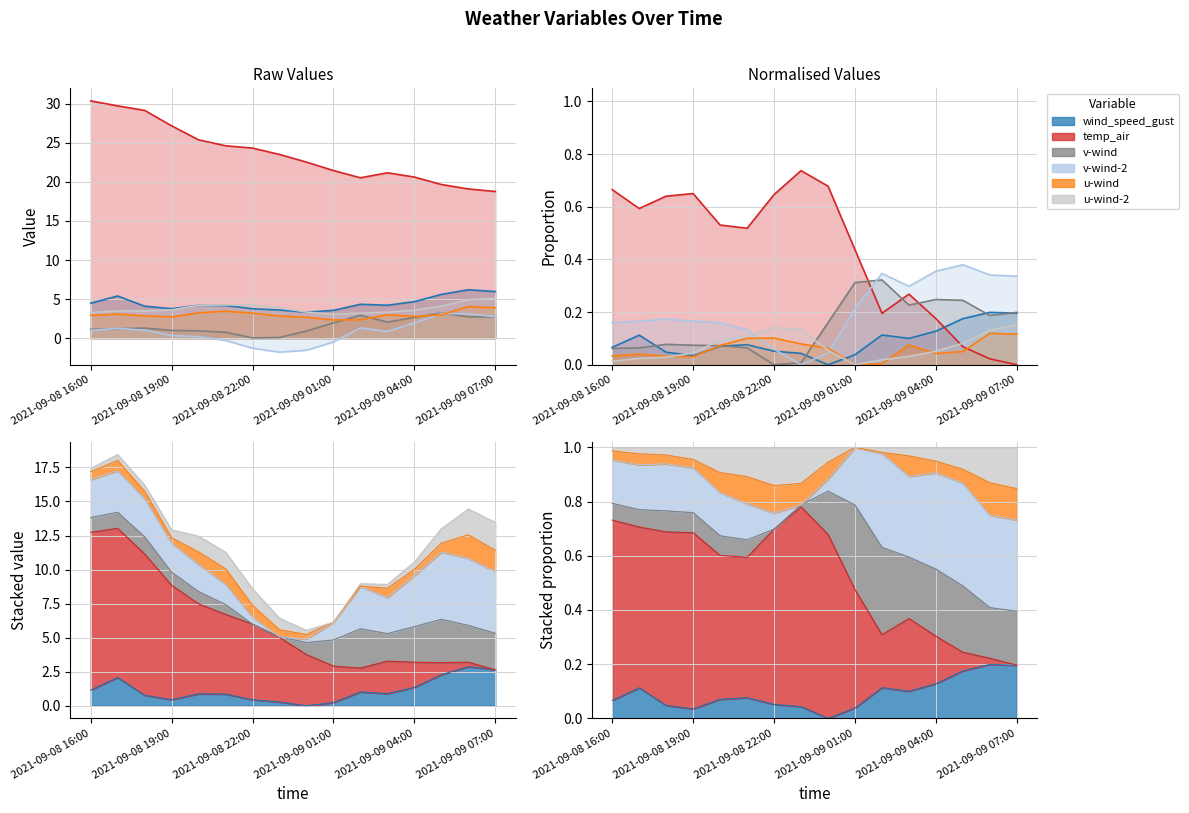

What is the difference between the v-wind-2 values at 2021-09-09 07:00 and 2021-09-08 22:00?

4.0